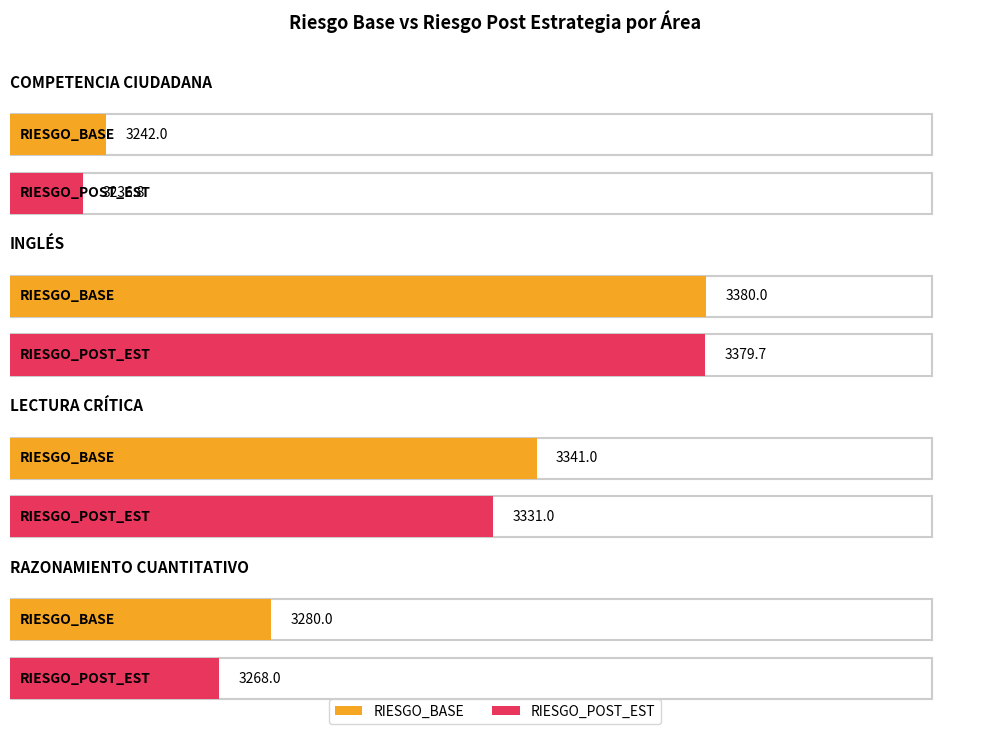

Which has a higher value, COMPETENCIA CIUDADANA or RAZONAMIENTO CUANTITATIVO?

RAZONAMIENTO CUANTITATIVO